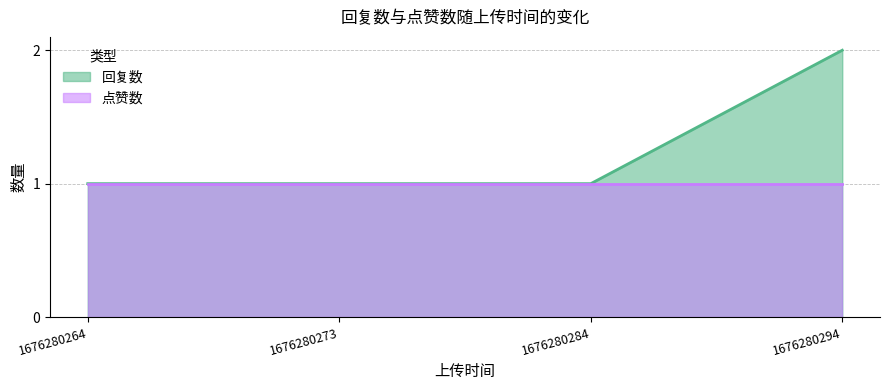

The value at 1676280284 is 0. True or false?

False